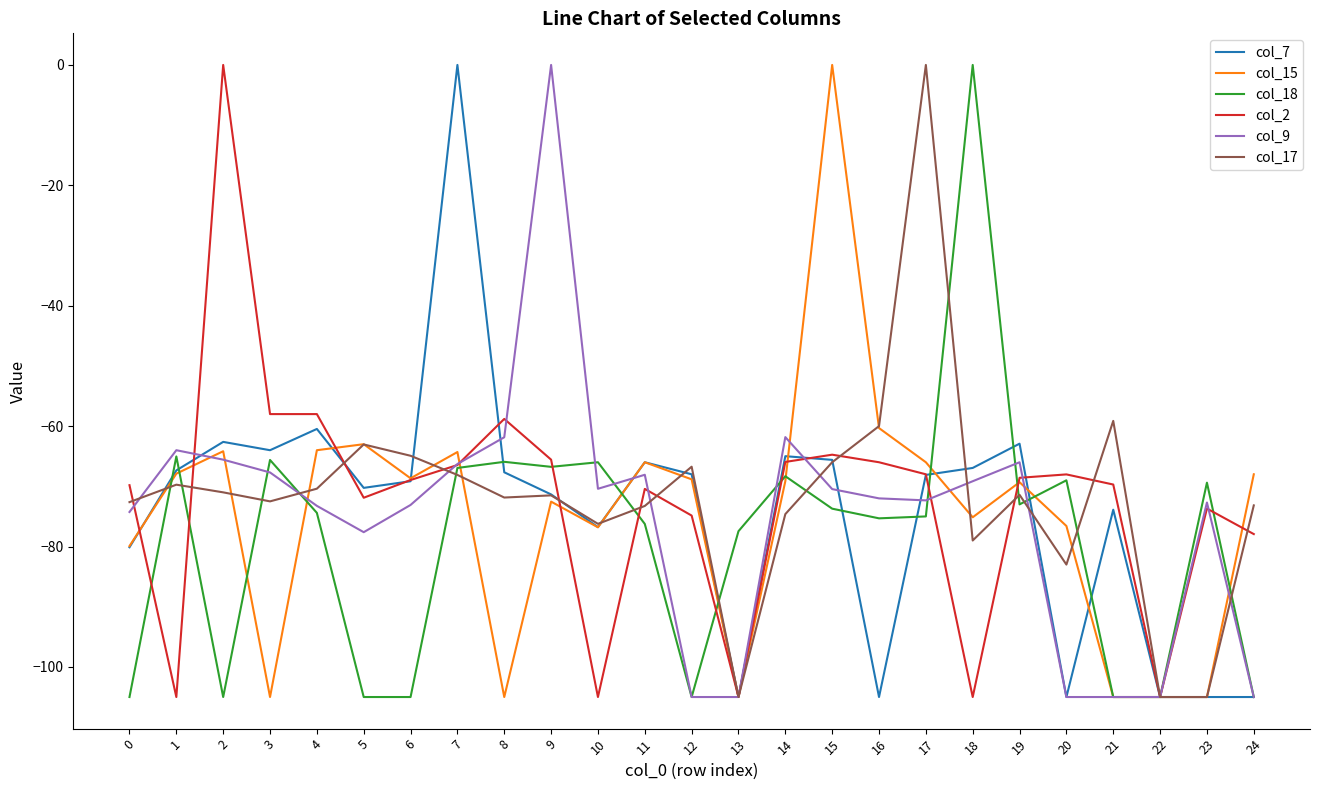

True or false: col_2 has a value of -25.5 at 5.

False